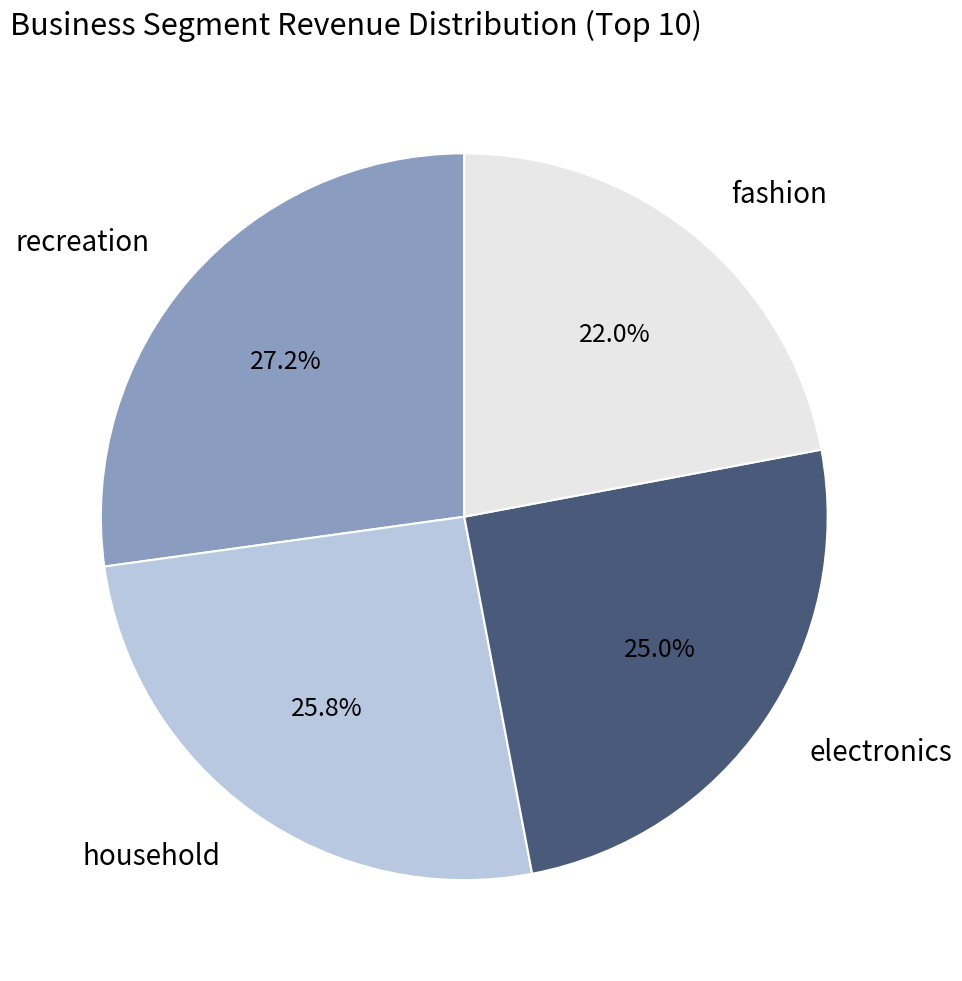

Which category has the biggest portion of the pie?

recreation